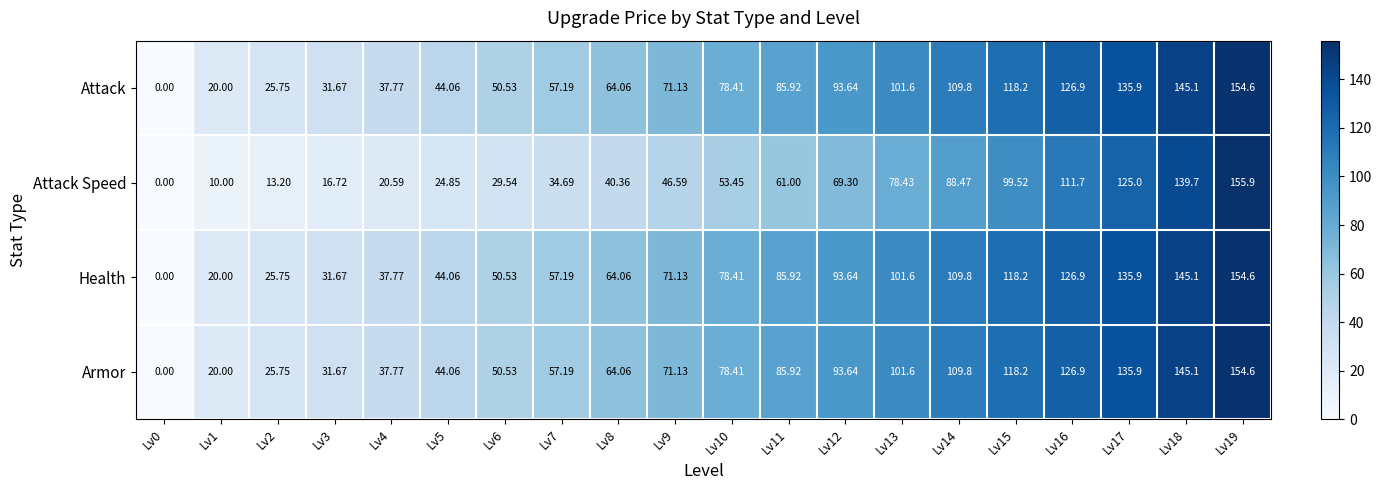

Which series has the widest spread of values?

Attack Speed